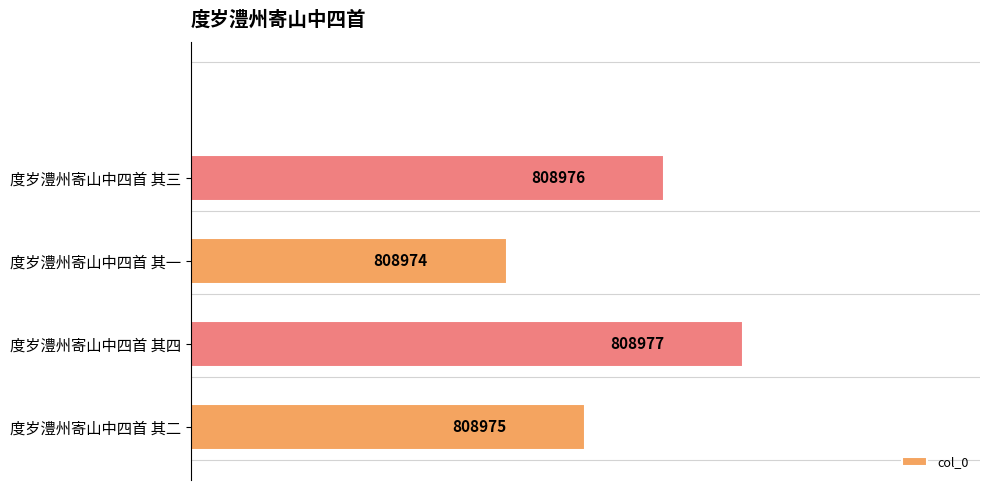

What is the difference between the maximum and second lowest values?

2